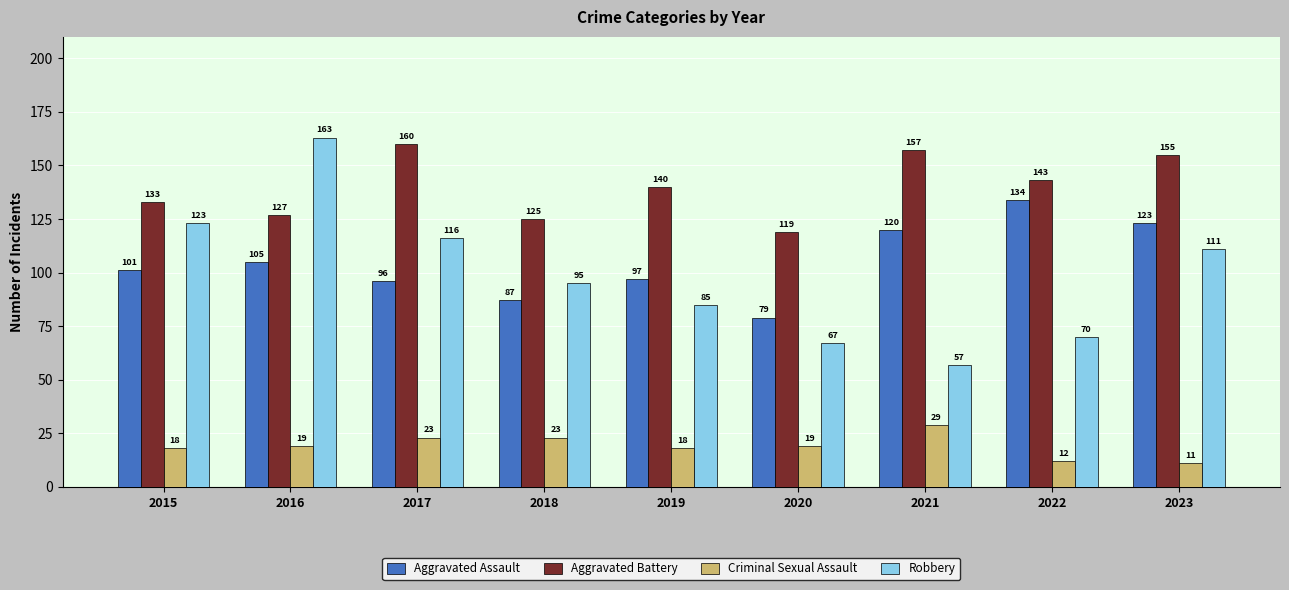

Rank the categories by Robbery value from highest to lowest.

2016, 2015, 2017, 2023, 2018, 2019, 2022, 2020, 2021